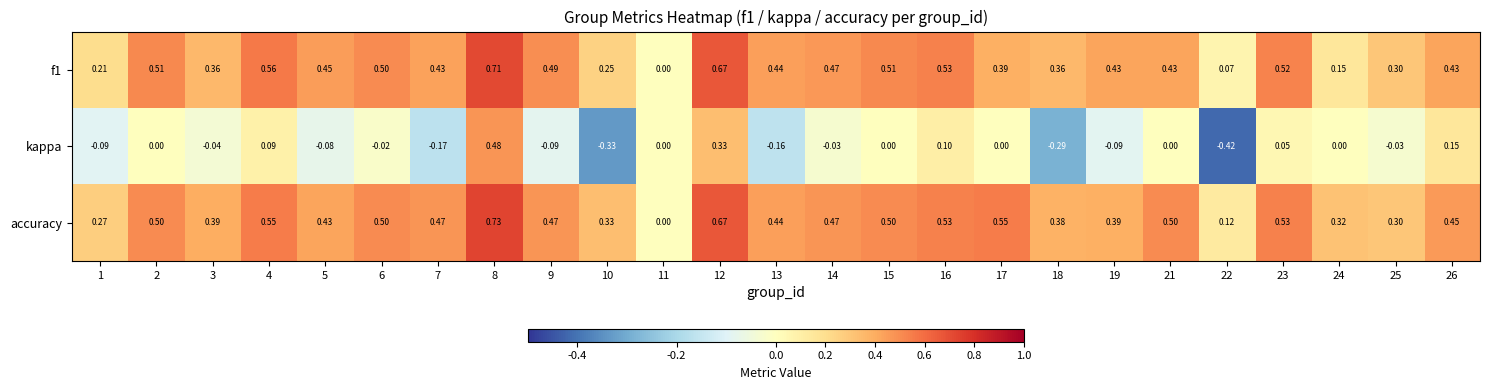

Which series has the widest spread of values?

kappa